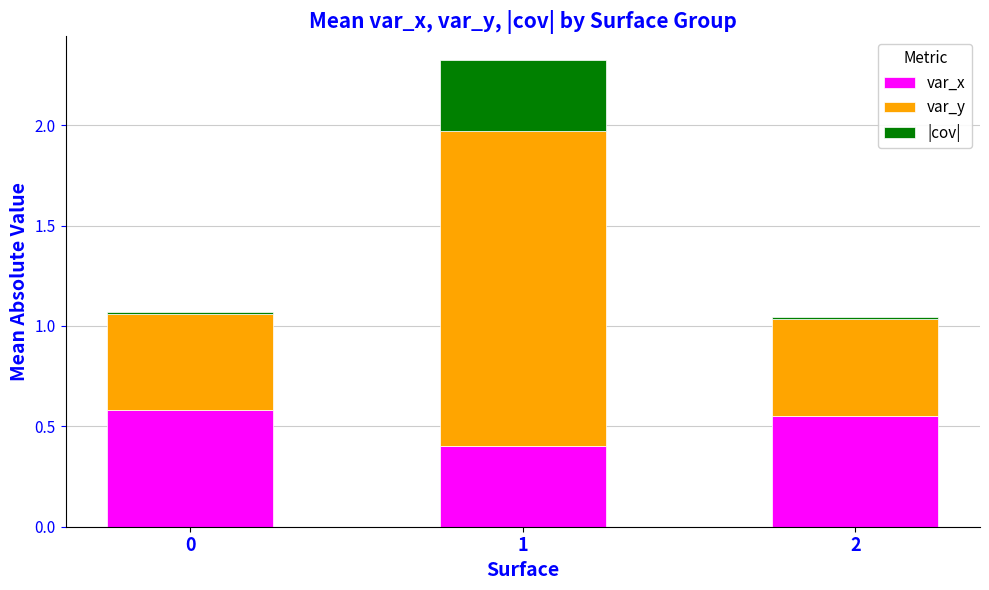

Does the chart contain stacked bars?

Yes